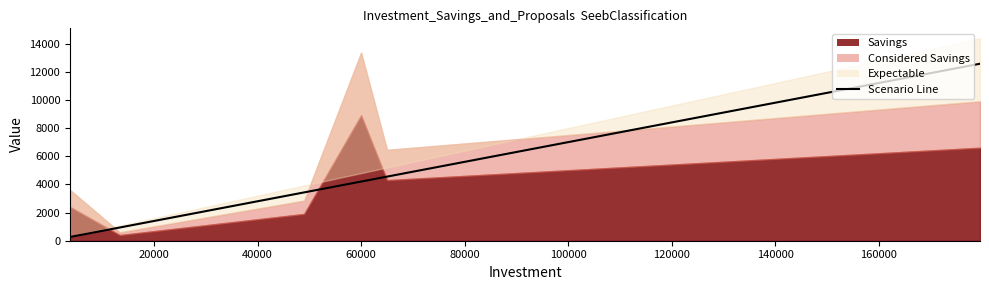

What is the value of the 1st point from the left?

266.0